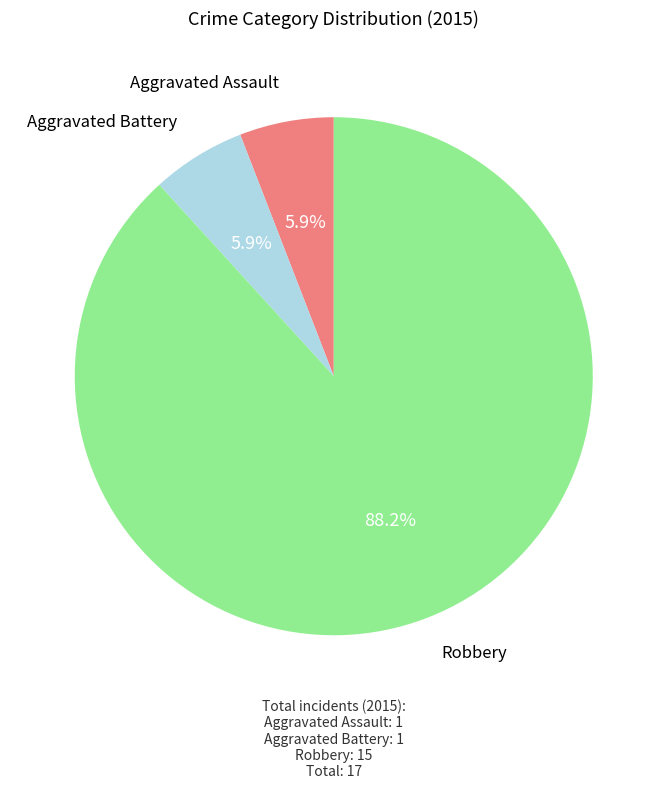

To the nearest percent, what portion does Aggravated Assault represent?

6%